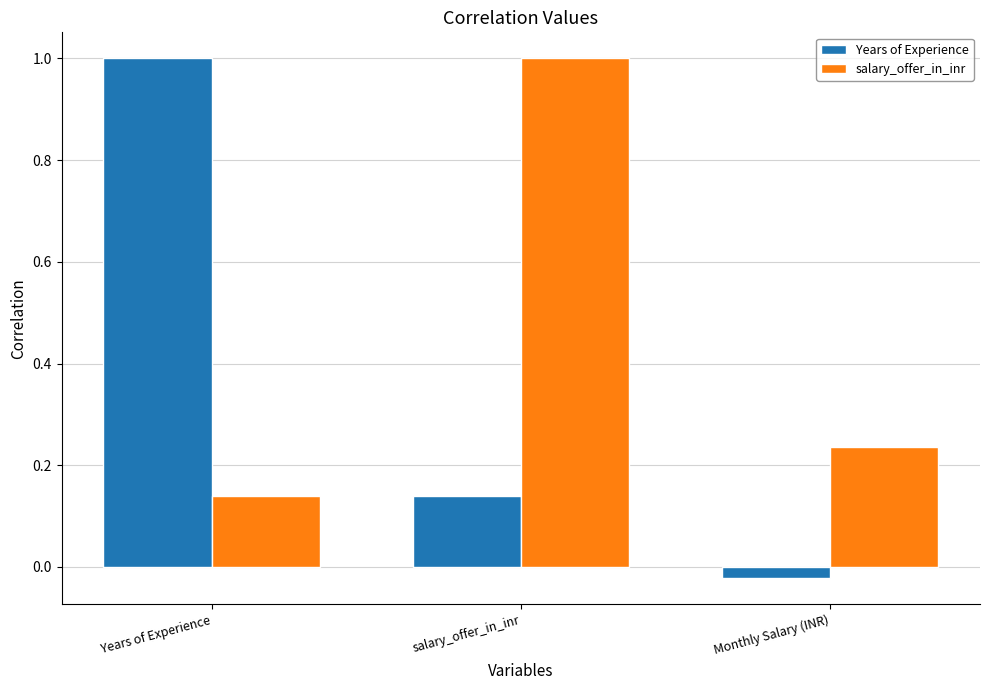

Count the salary_offer_in_inr values in the range 0 to 1.

3